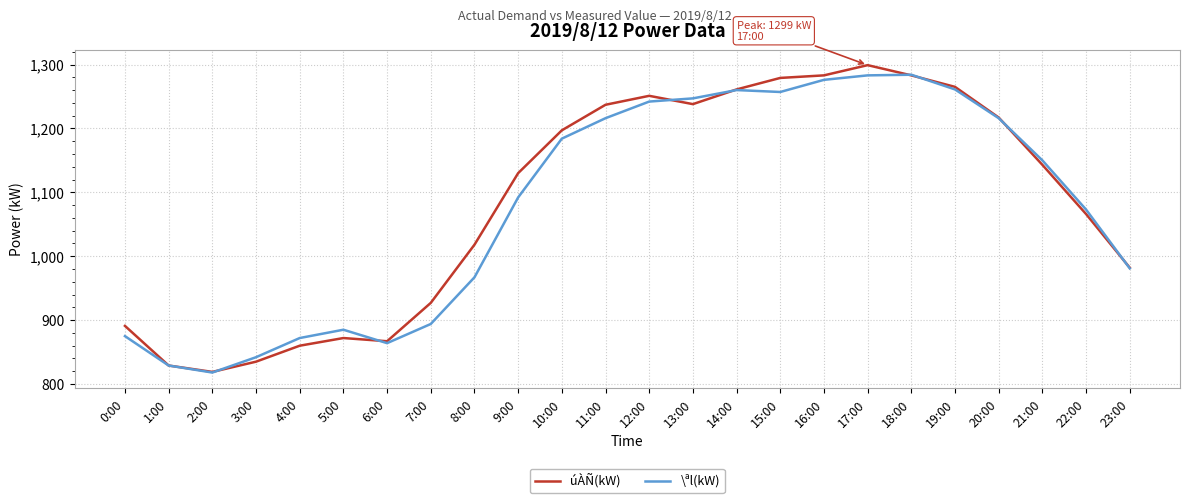

Which label corresponds to the largest value in the chart?

17:00